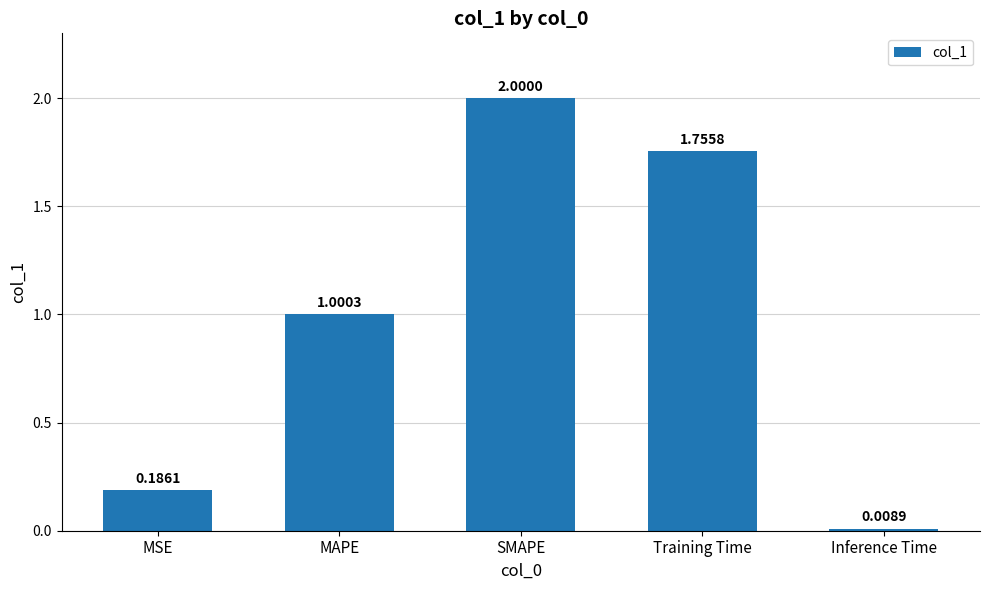

Does the chart contain any negative values?

No